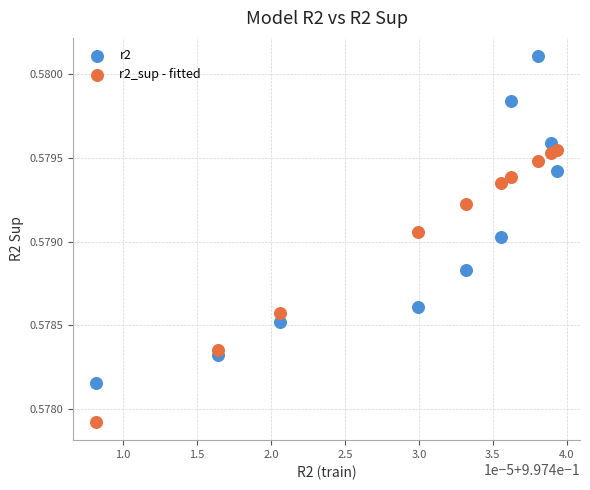

Which series reaches the minimum Y coordinate?

r2_sup - fitted